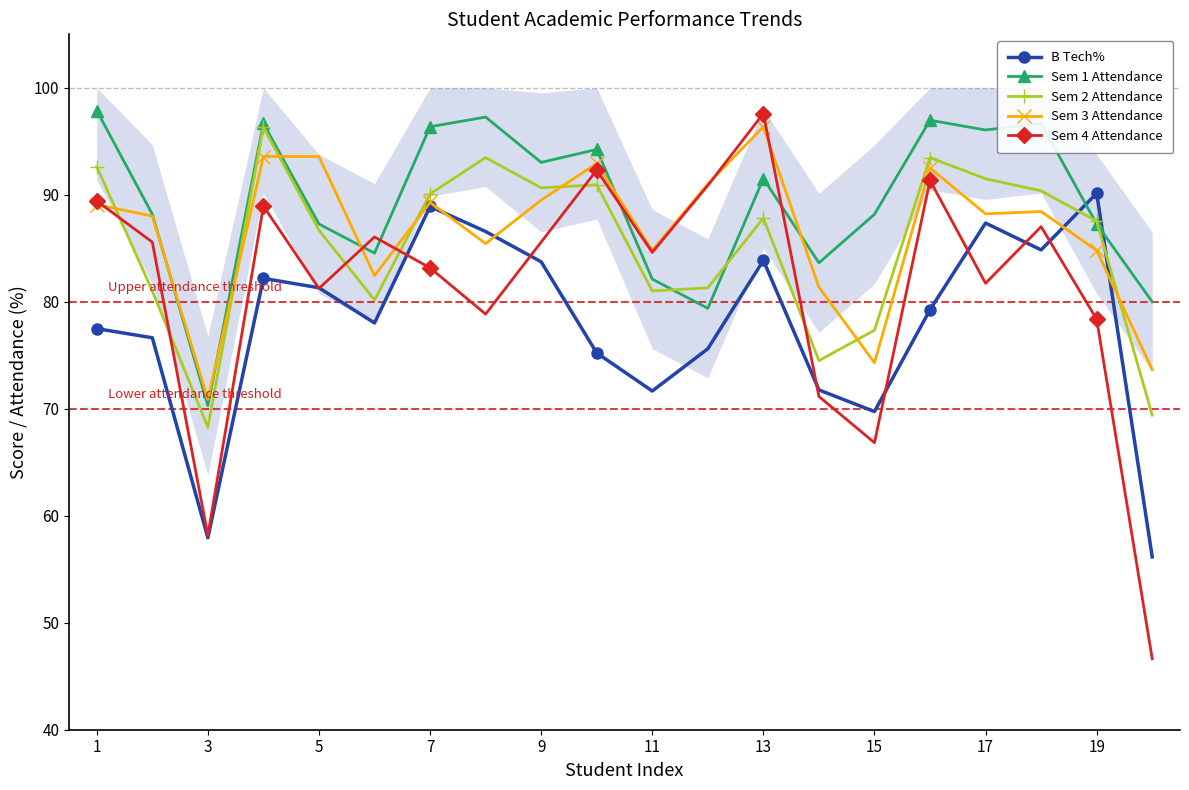

What is the sum of all B Tech% values?

1558.4